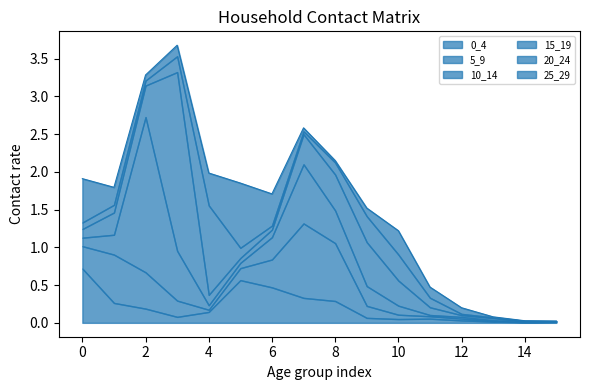

Which label corresponds to the largest value in the chart?

3